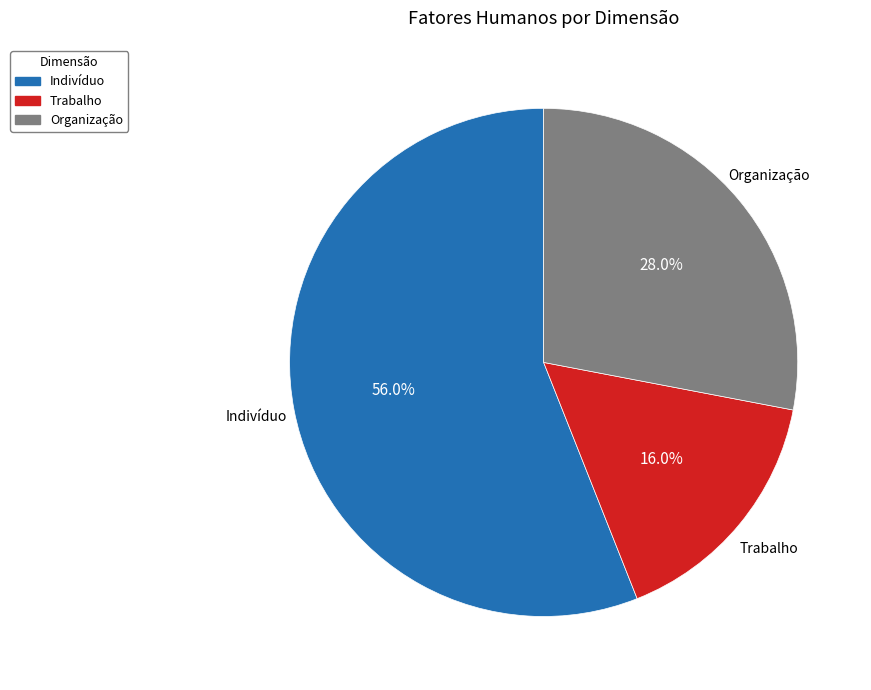

To the nearest percent, what is the average slice percentage?

33%